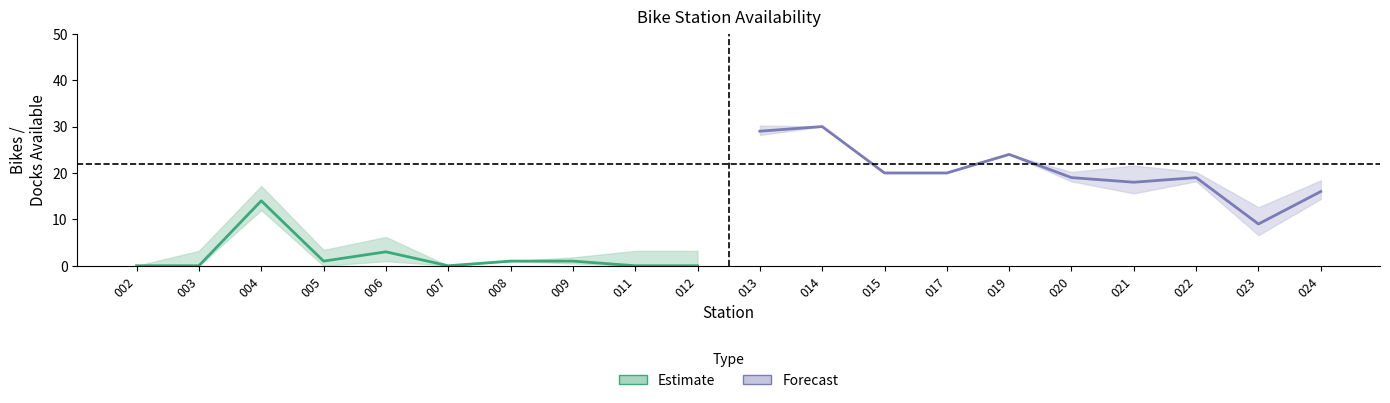

What is the approximate value of capacity at 014, to the nearest 10?

30